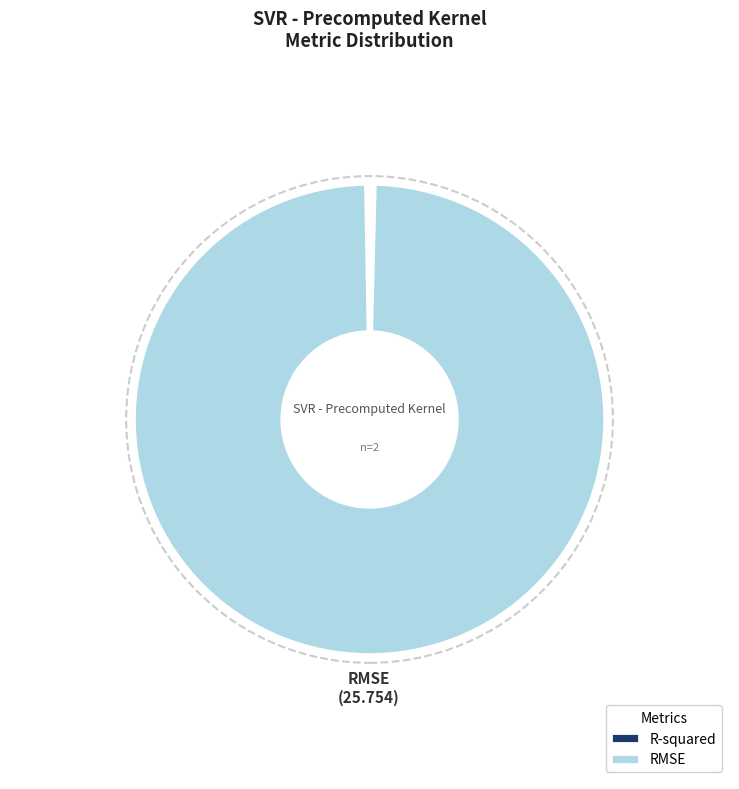

Is there any slice that represents more than half of the pie?

Yes